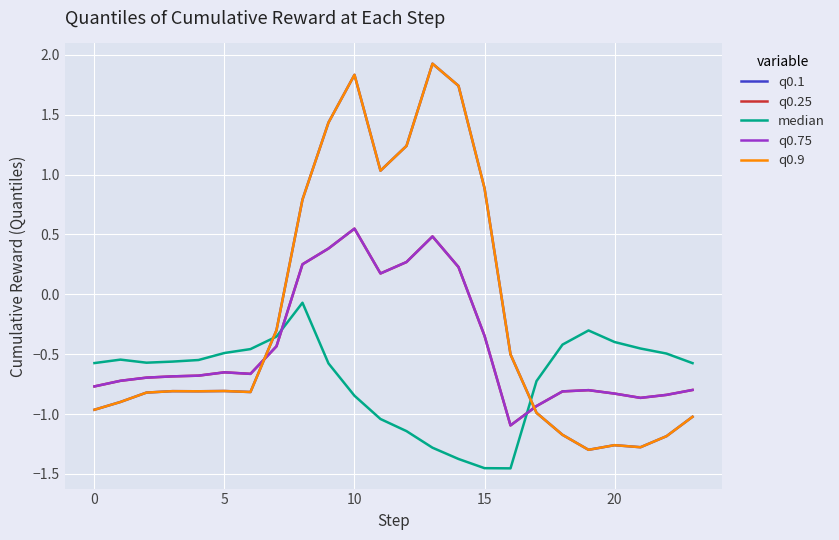

Which series ends up on top after the final intersection of median and q0.1?

median